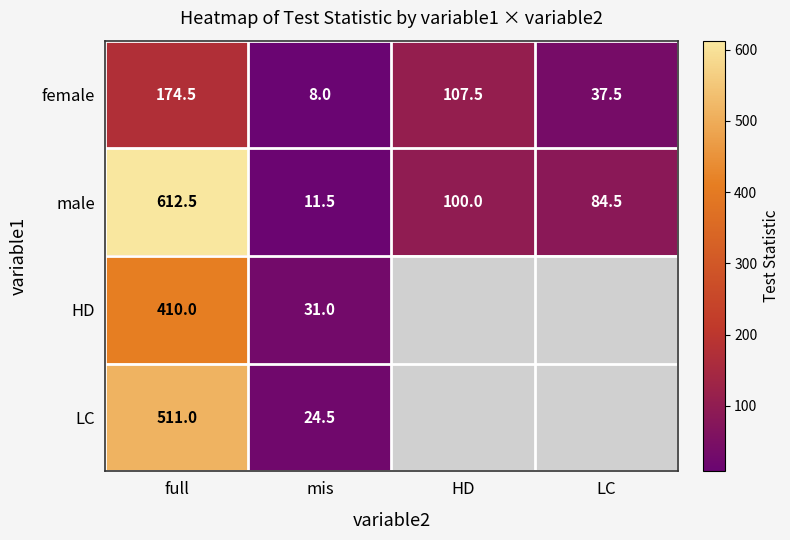

The value of female at LC is 37.5. True or false?

True